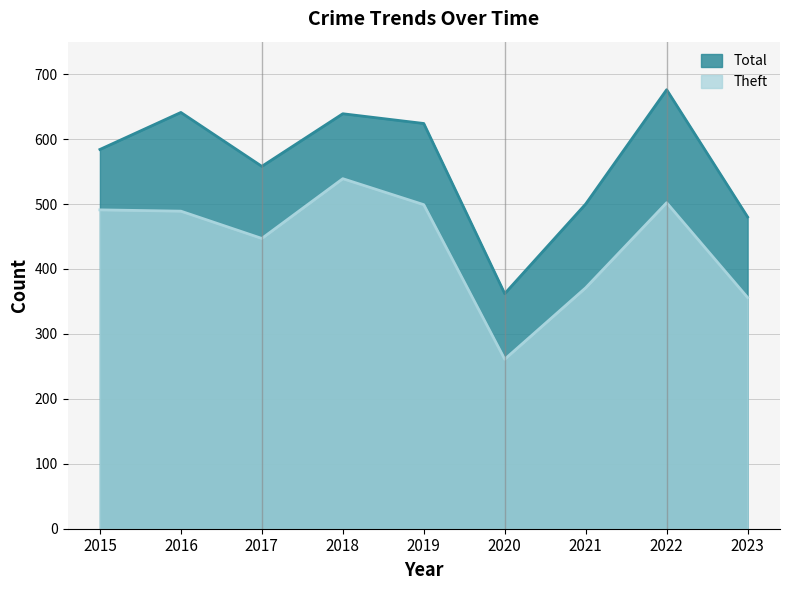

Does the chart have visible grid lines?

Yes